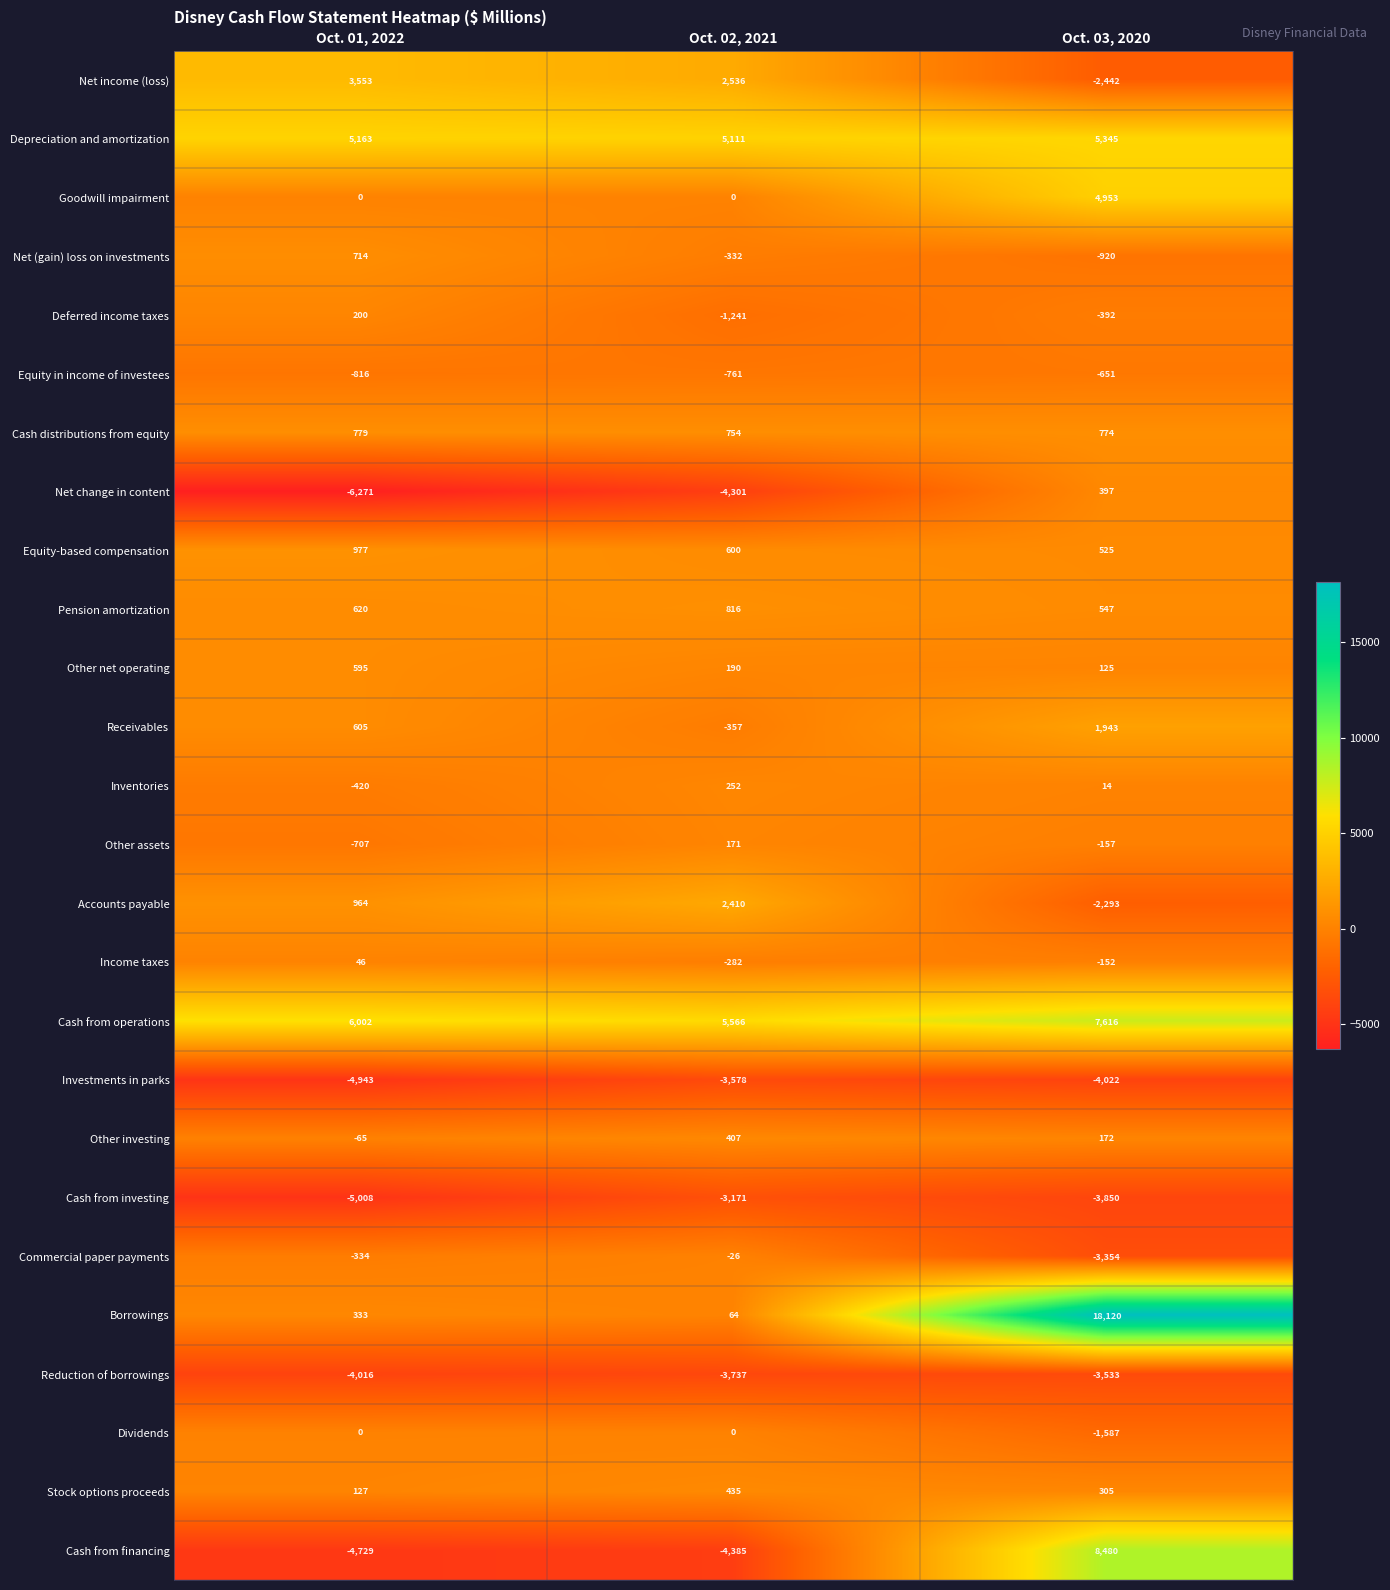

Which series has the largest total across all categories?

Cash from operations